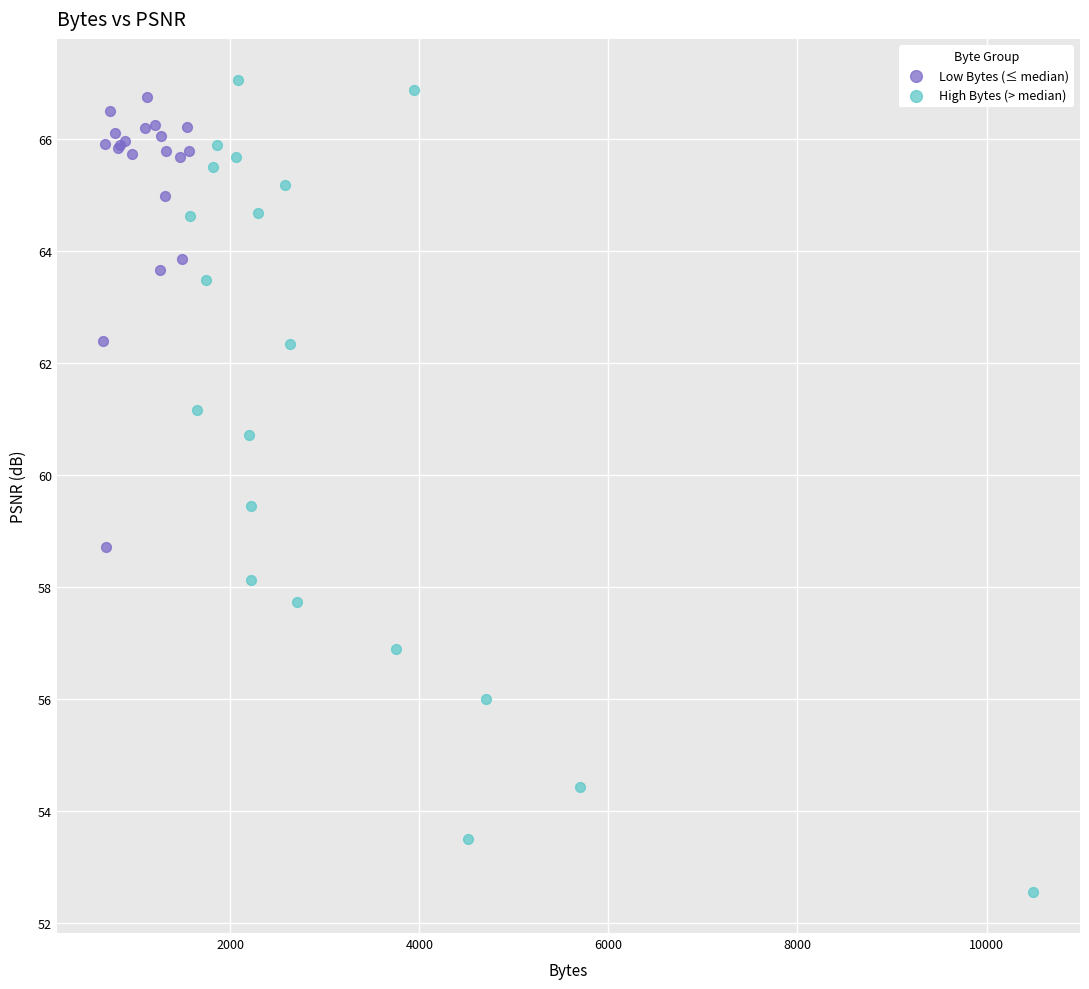

Which series contains the lowest Y value?

High Bytes (> median)